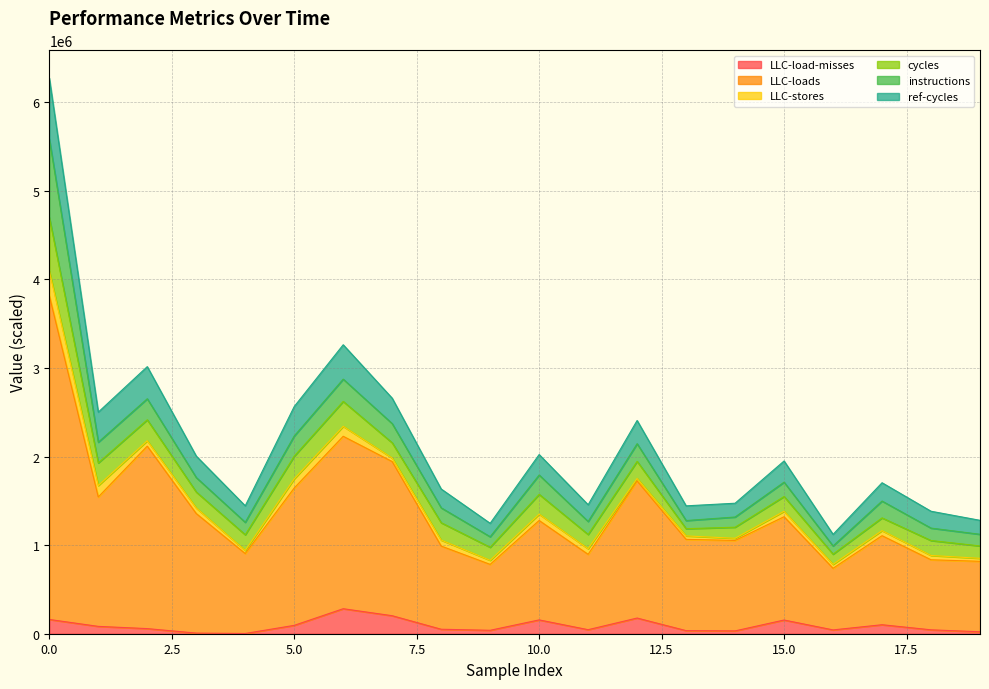

Count the number of categories in the chart.

20